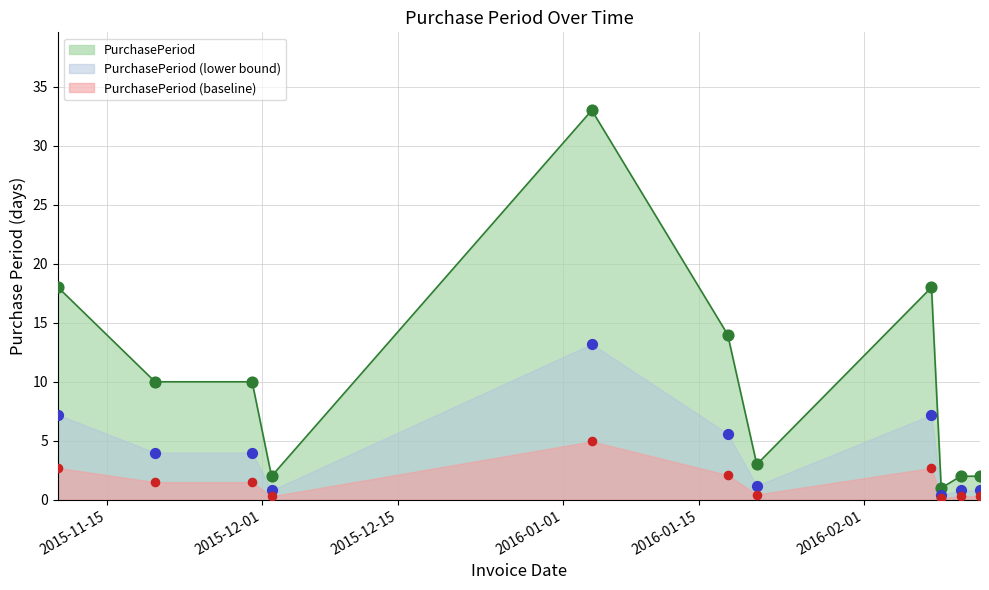

Between 2016-01-21 and 2016-02-11, which is larger?

2016-01-21